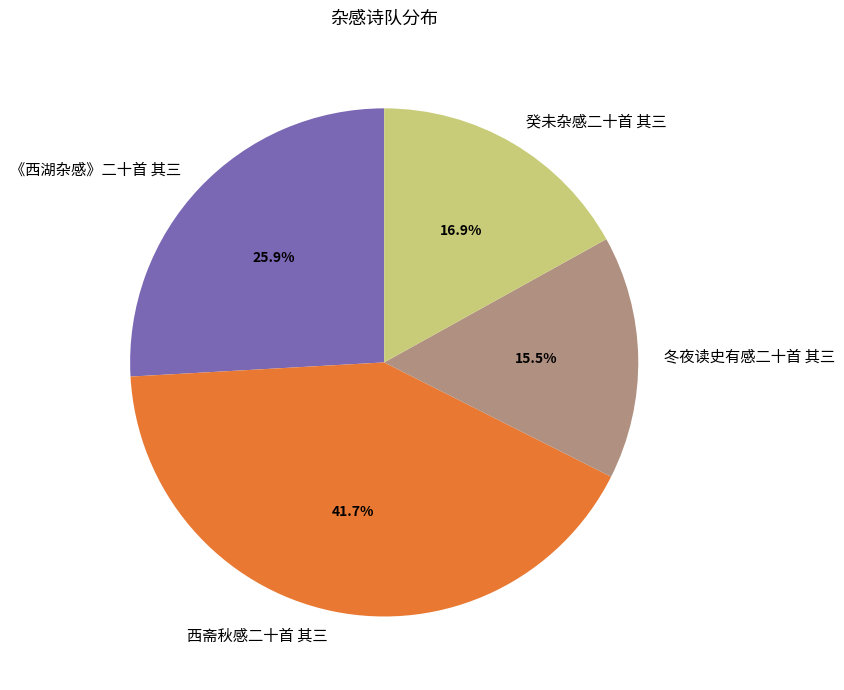

Combined, what portion of the pie is 冬夜读史有感二十首 其三 and 癸未杂感二十首 其三?

32.4%